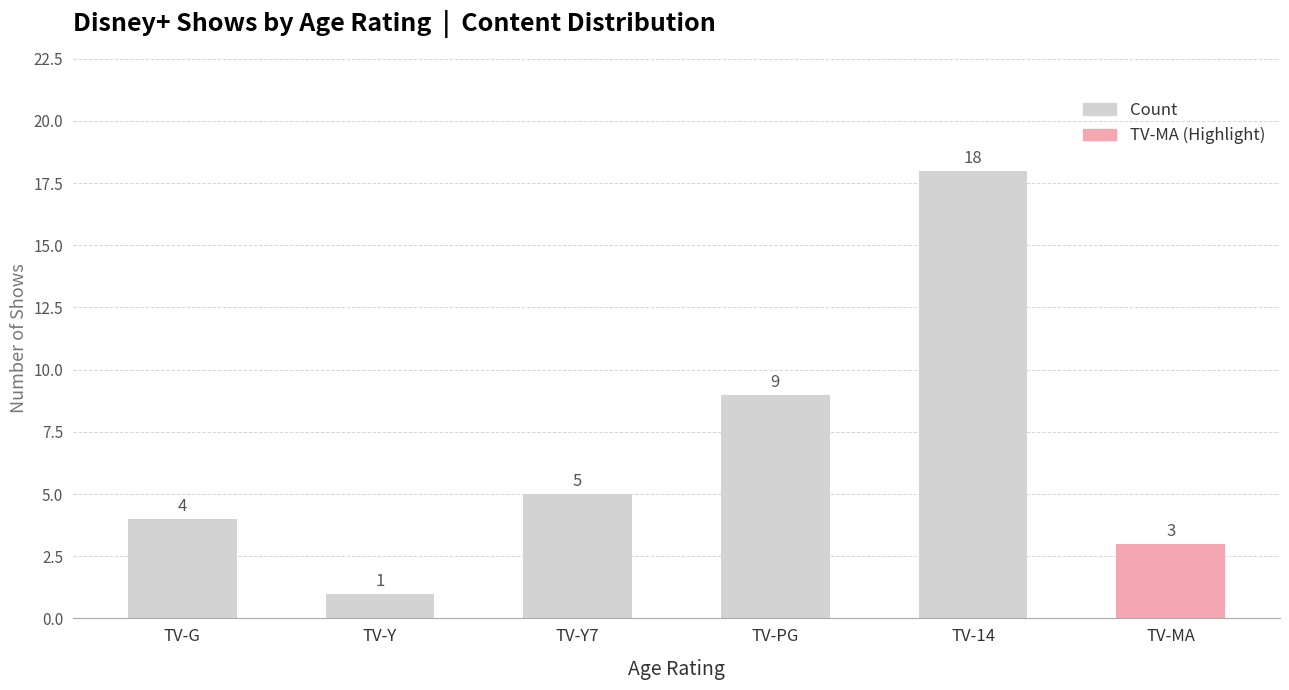

Are the bars grouped side by side (vs. stacked)?

No